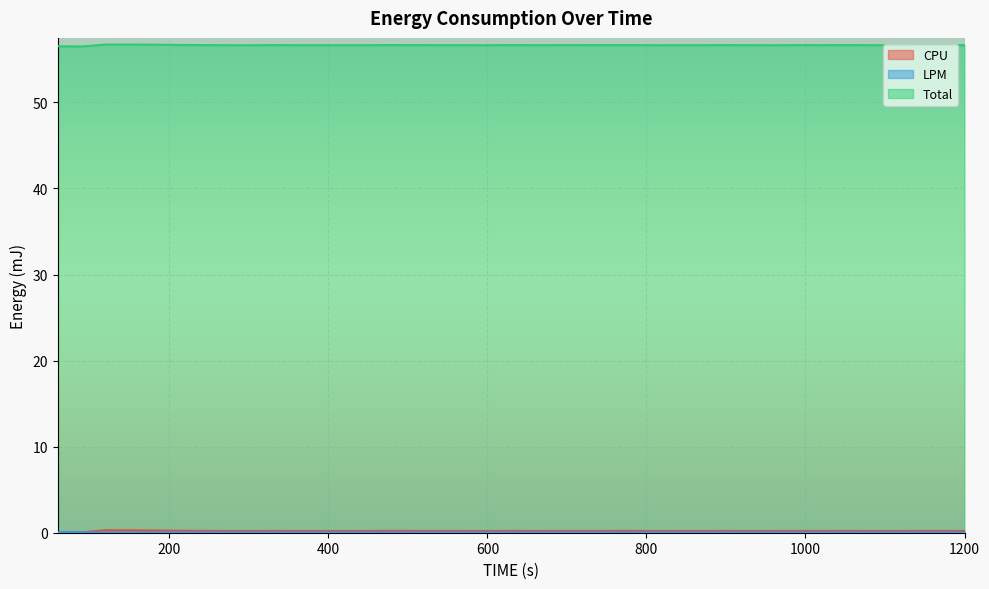

Where is CPU nearest to the value 0?

90